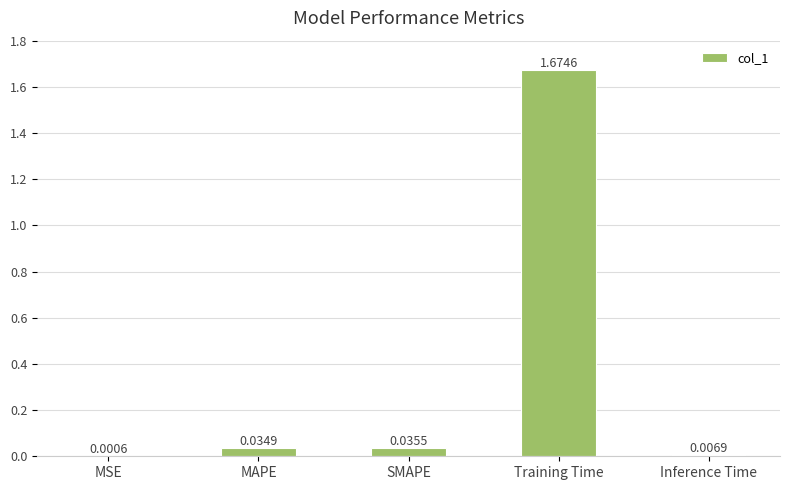

Where is the data nearest to the value 0?

MSE